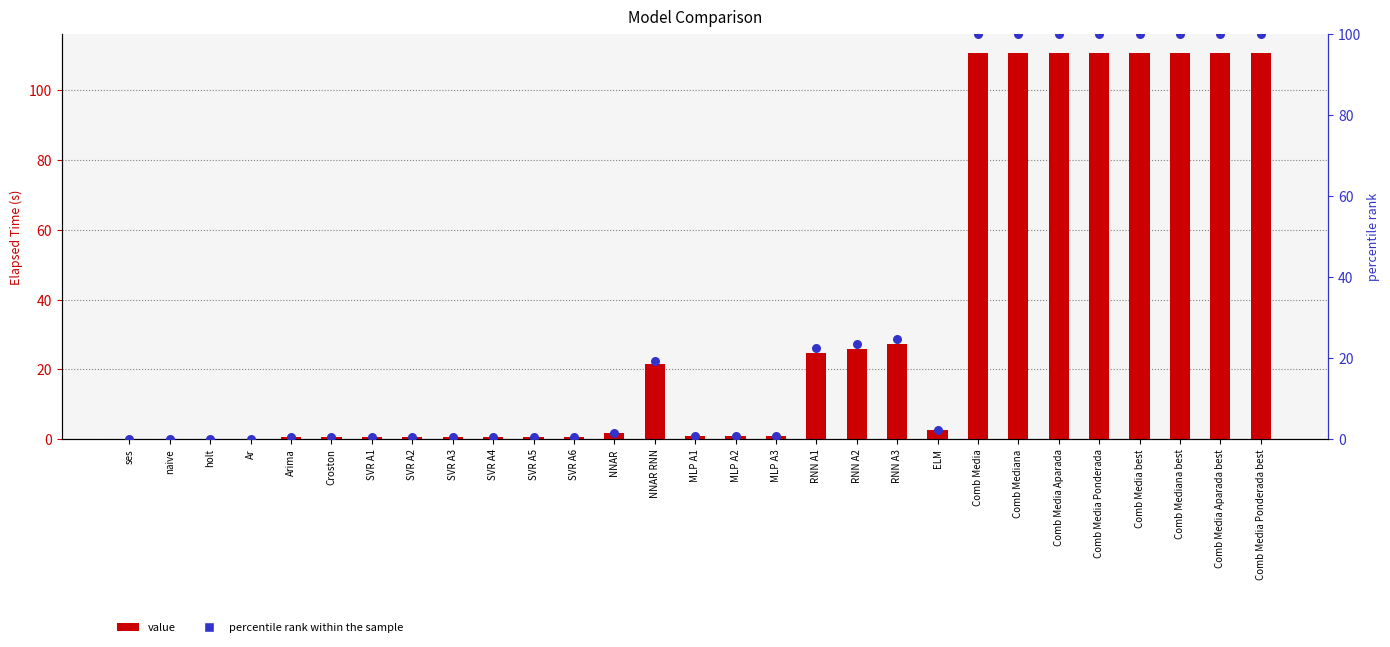

What is the total value across all series at SVR A4?

1.1